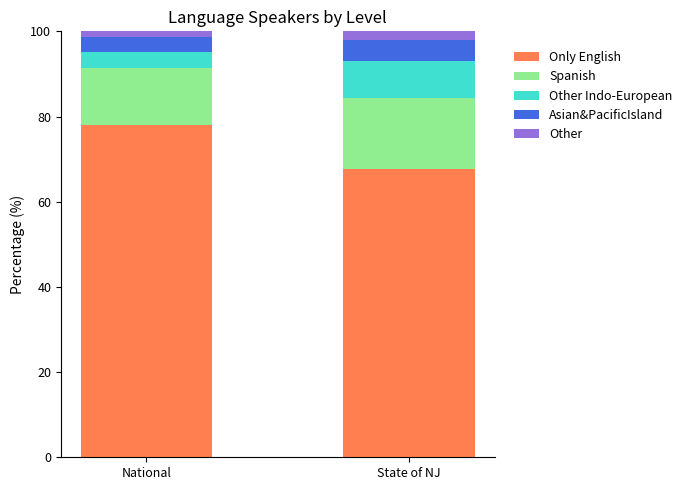

How many bars are there in total?

2